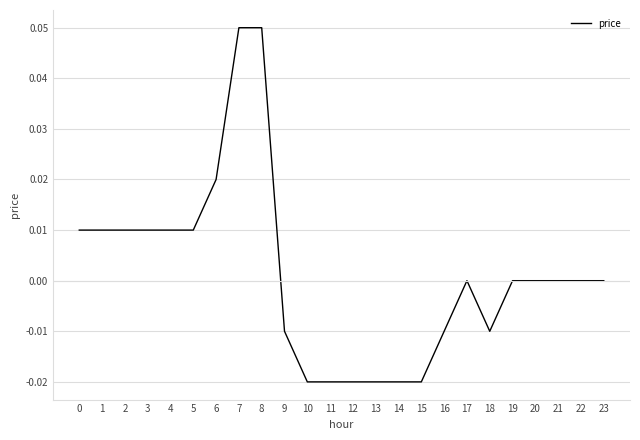

The chart shows a value of 0.0 at 20. True or false?

True